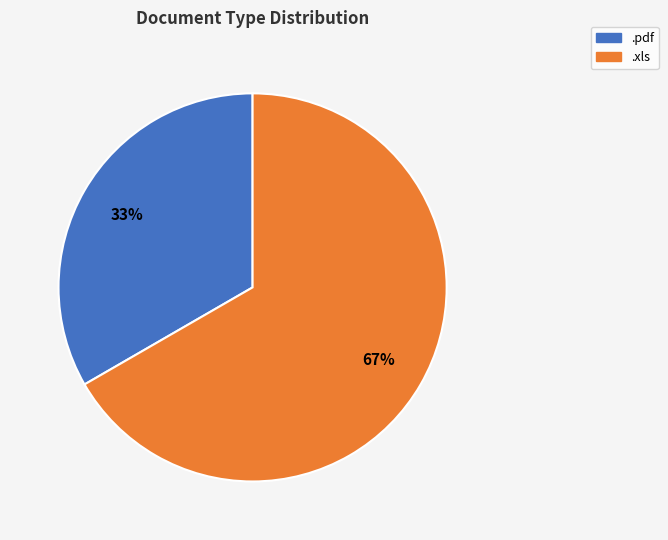

How many slices are in this pie chart?

2